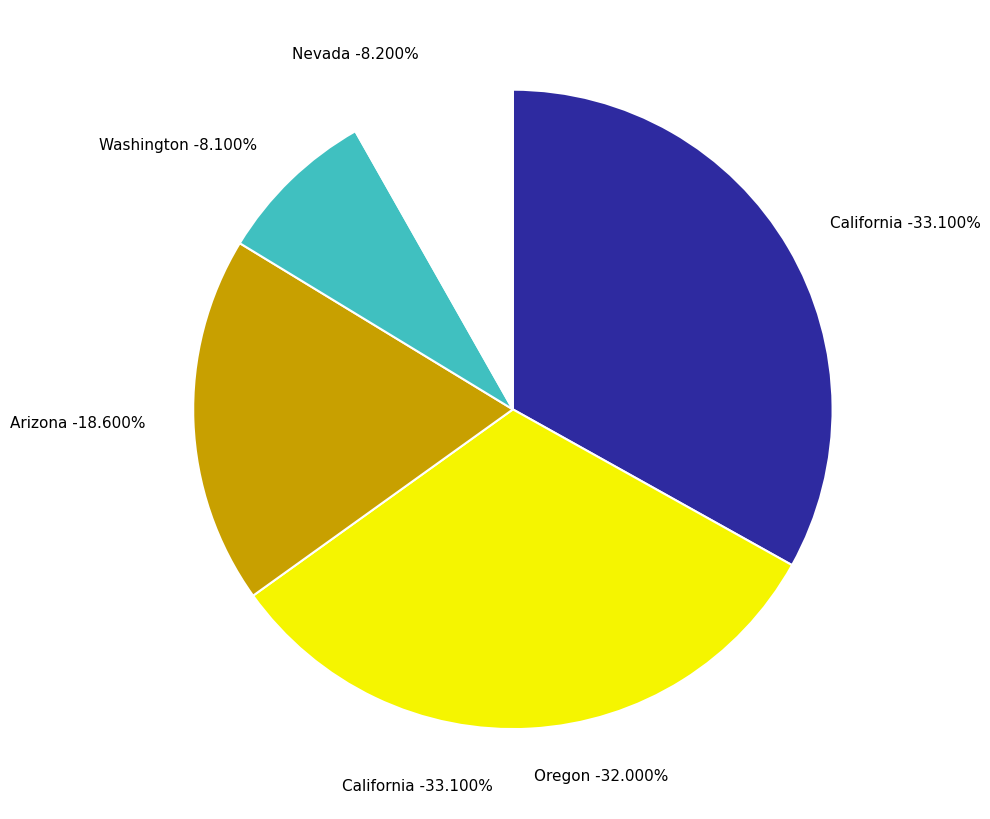

Which slice is the largest?

California